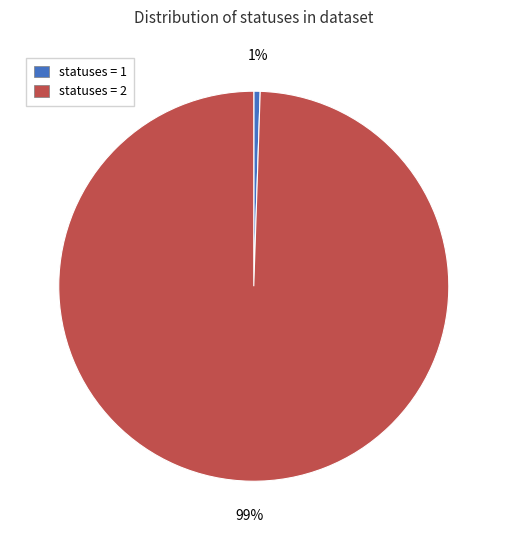

To the nearest percent, what is the combined percentage of statuses = 2 and statuses = 1?

100%